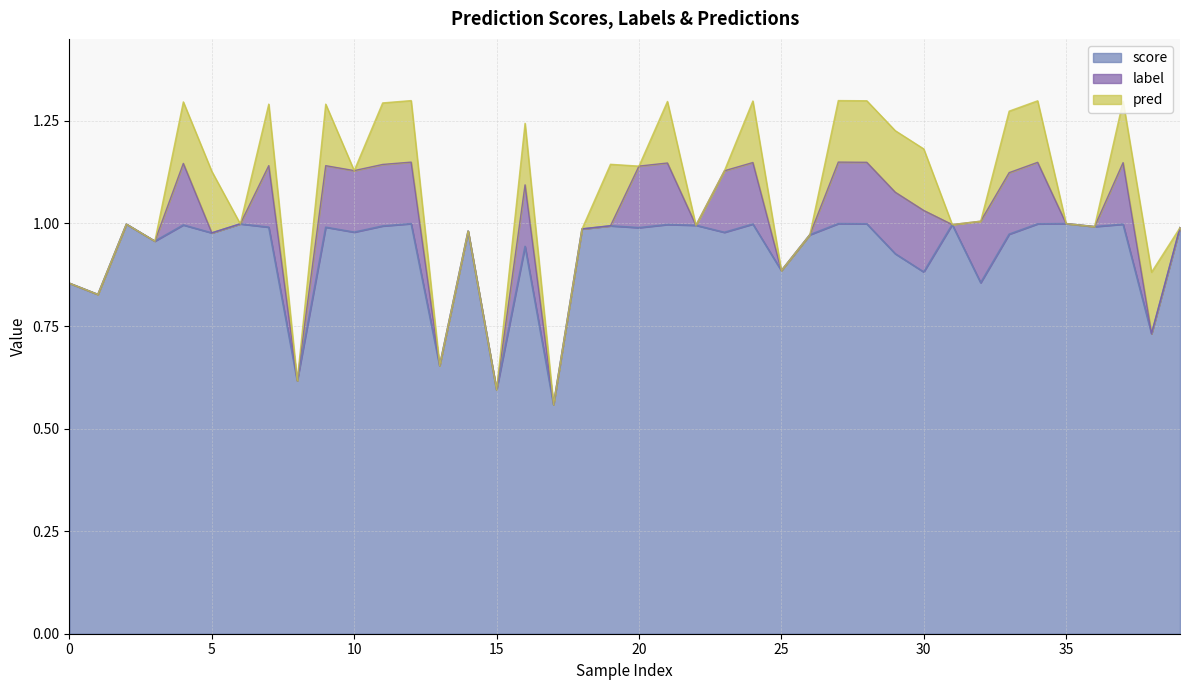

At 27, list the series in order from smallest to largest.

score, label, pred